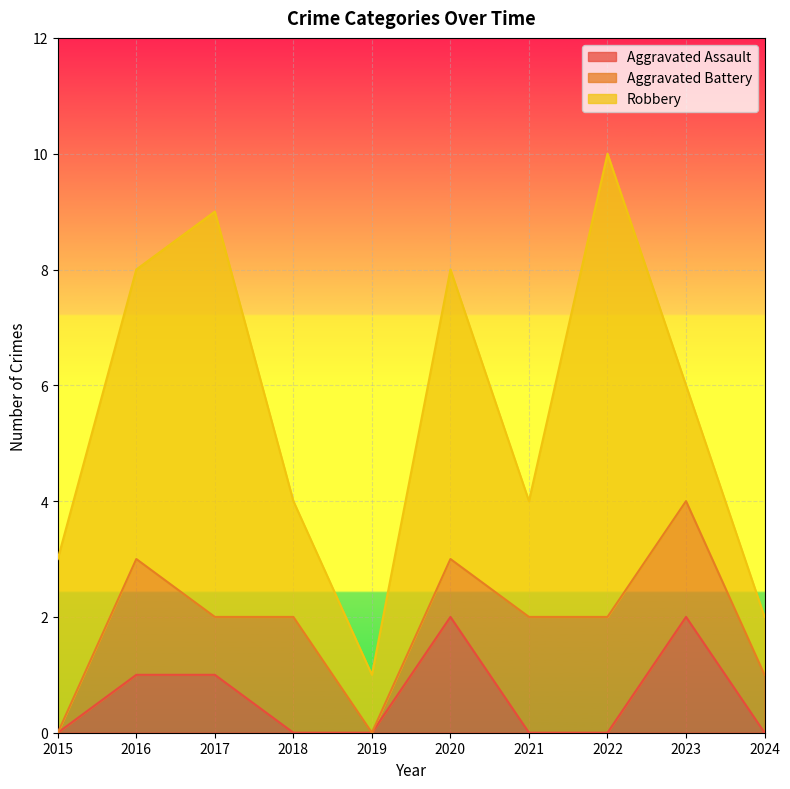

True or false: Aggravated Battery and Robbery intersect in this chart.

False